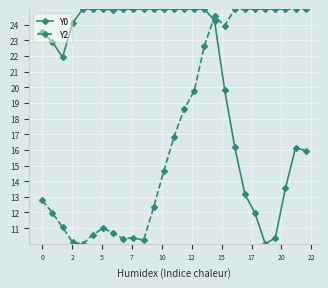

Which series has the largest total across all categories?

Y0